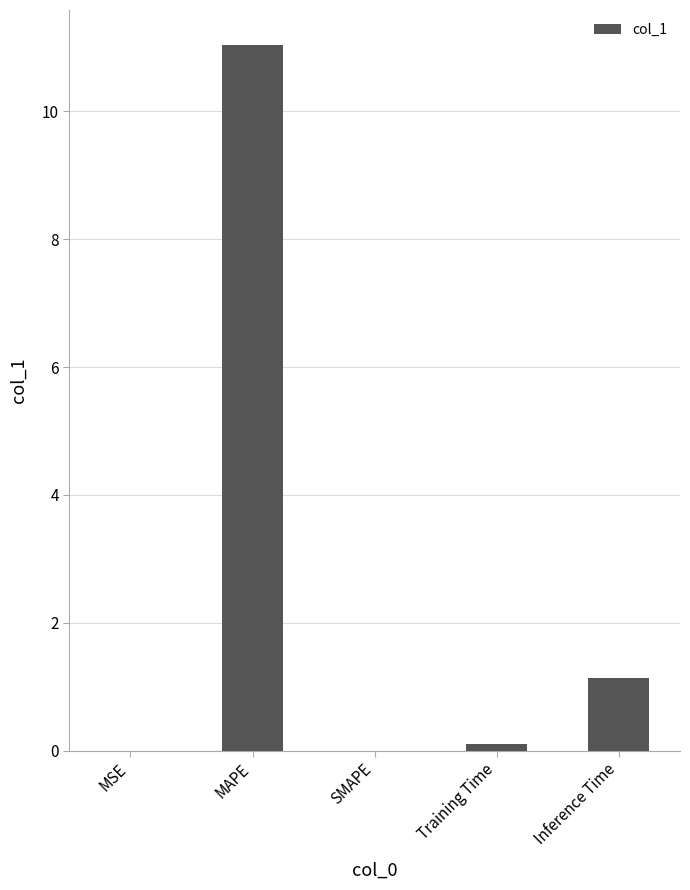

The chart shows a value of 0.0 at SMAPE. True or false?

True